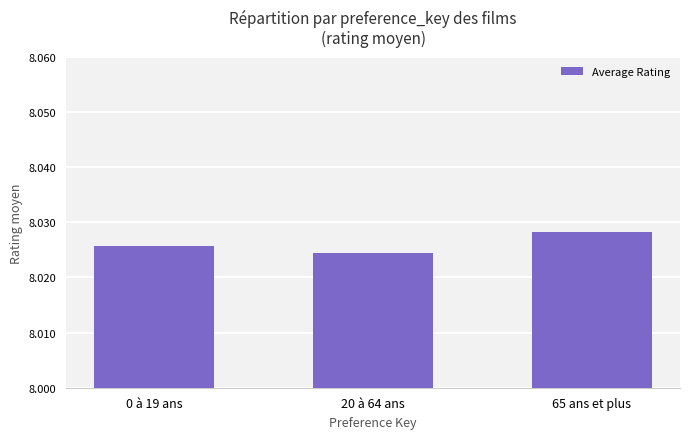

At which category does the chart reach its minimum across all series?

20 à 64 ans